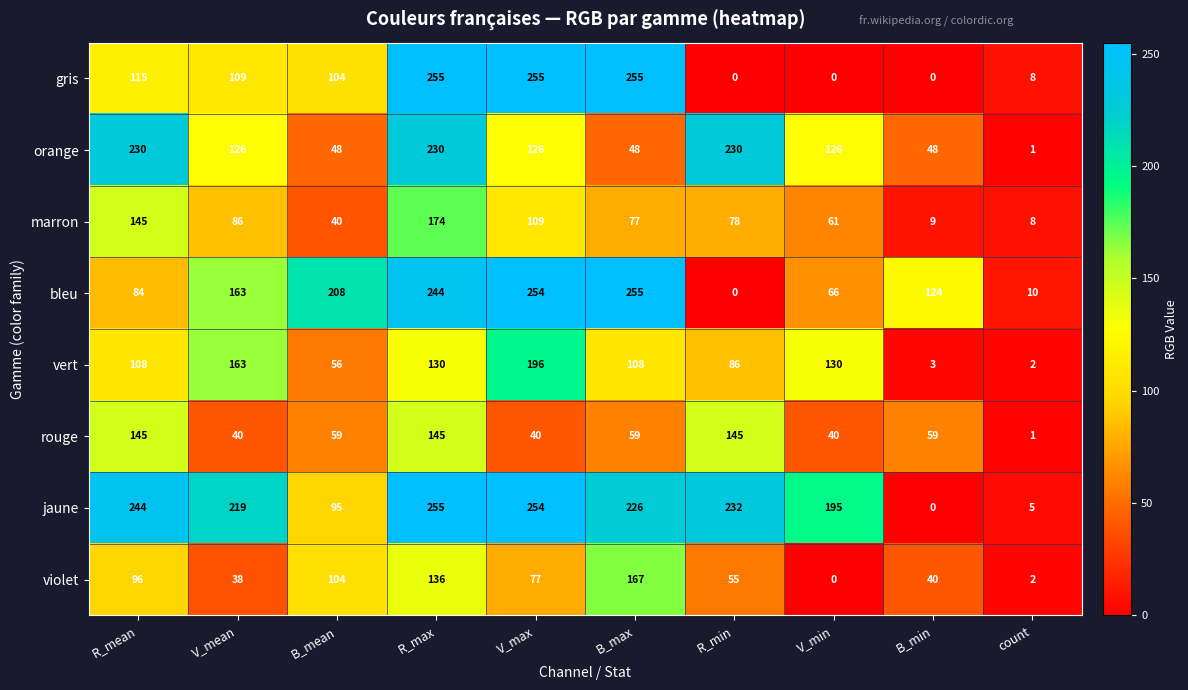

What is the difference between the second highest and second lowest values in the marron series?

136